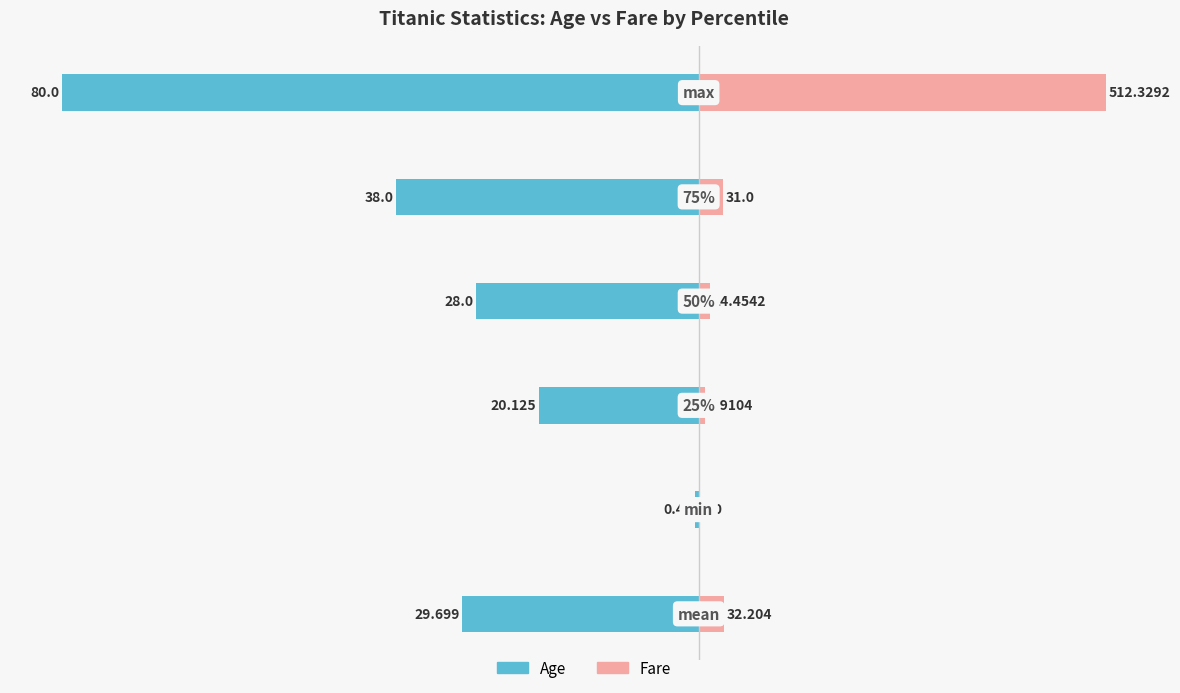

What are all the series names shown in the legend?

Age, Fare